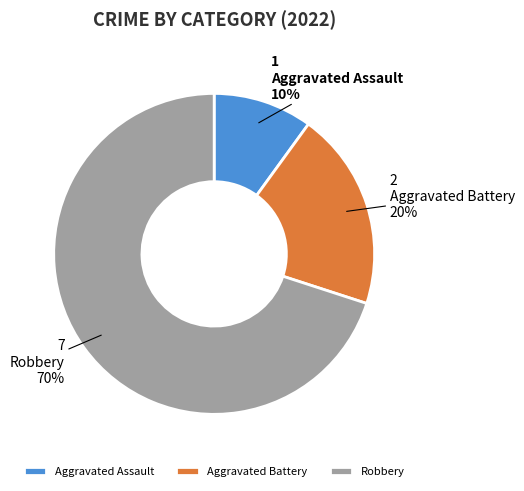

Does any single category account for the majority?

Yes